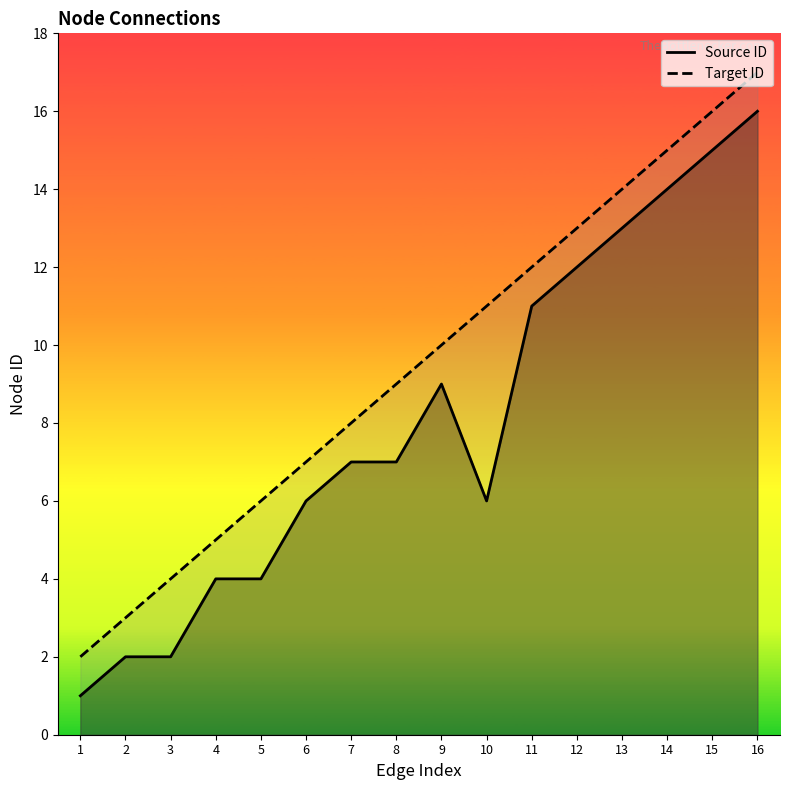

Reading left to right, list all the values displayed in this chart.

Source ID: 1	2	2	4	4	6	7	7	9	6	11	12	13	14	15	16
Target ID: 2	3	4	5	6	7	8	9	10	11	12	13	14	15	16	17